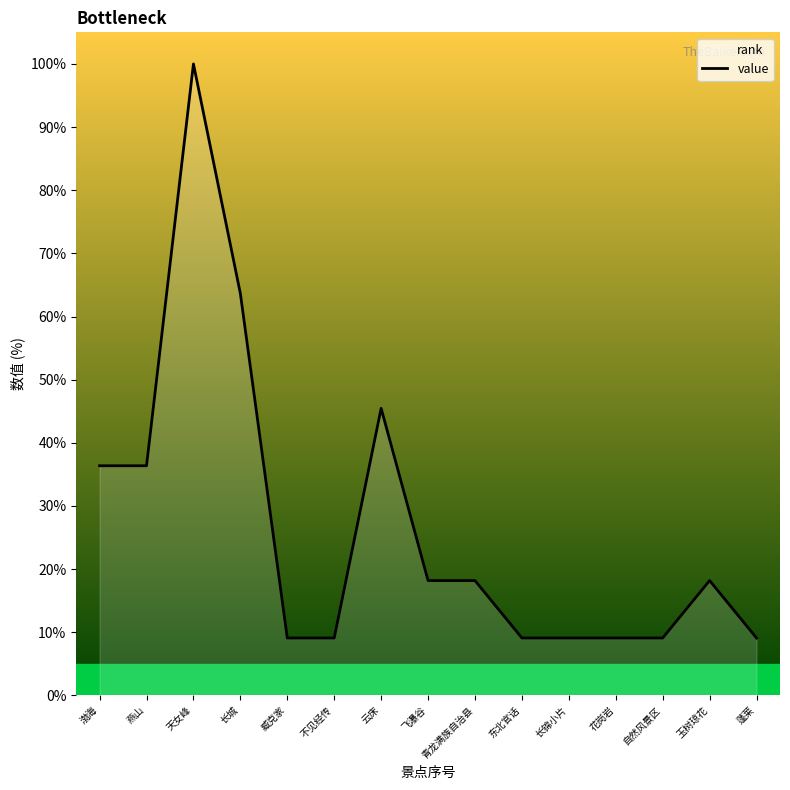

Approximately how many times larger is the value at 飞瀑谷 compared to 花岗岩?

2.0